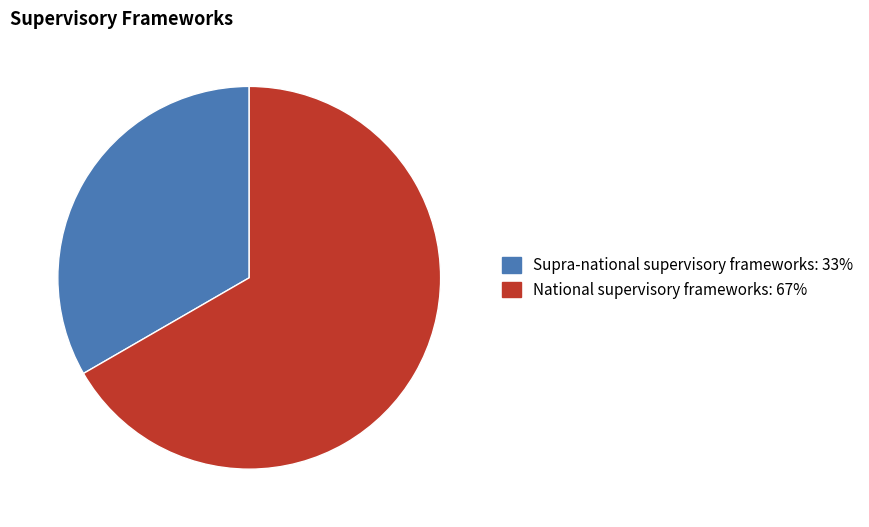

Approximately how many times larger is the value at National supervisory frameworks compared to Supra-national supervisory frameworks?

2.0